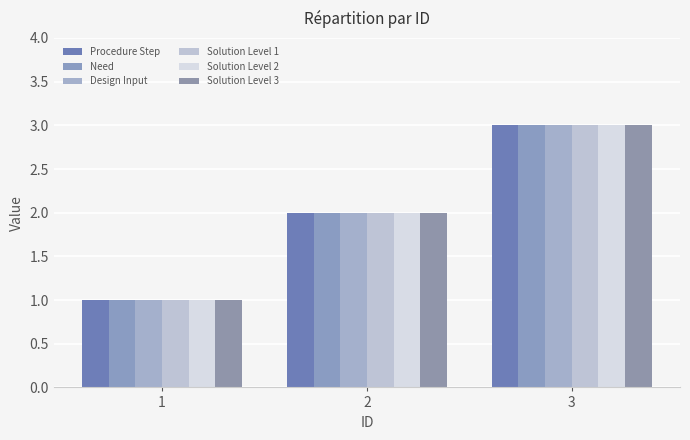

Between 1 and 2, which series saw the biggest shift?

Procedure Step